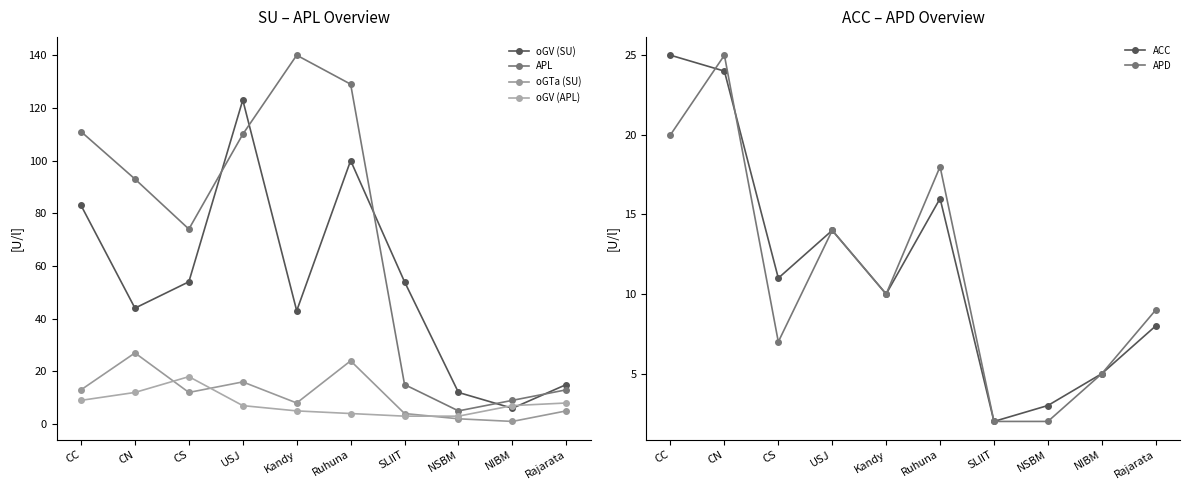

True or false: APD and ACC intersect in this chart.

True